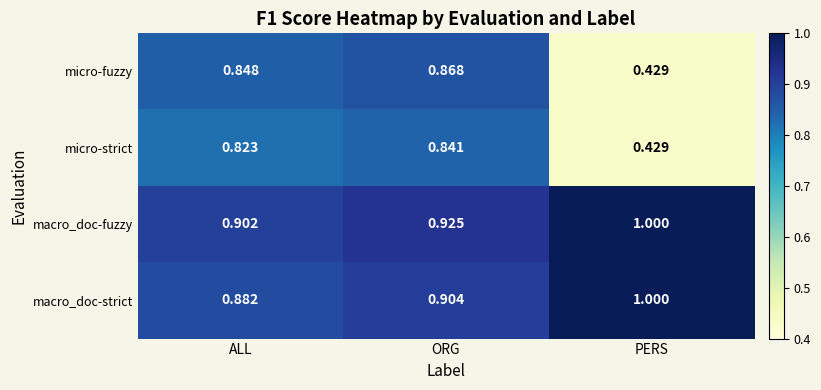

What is the total value across all series at ALL?

3.5